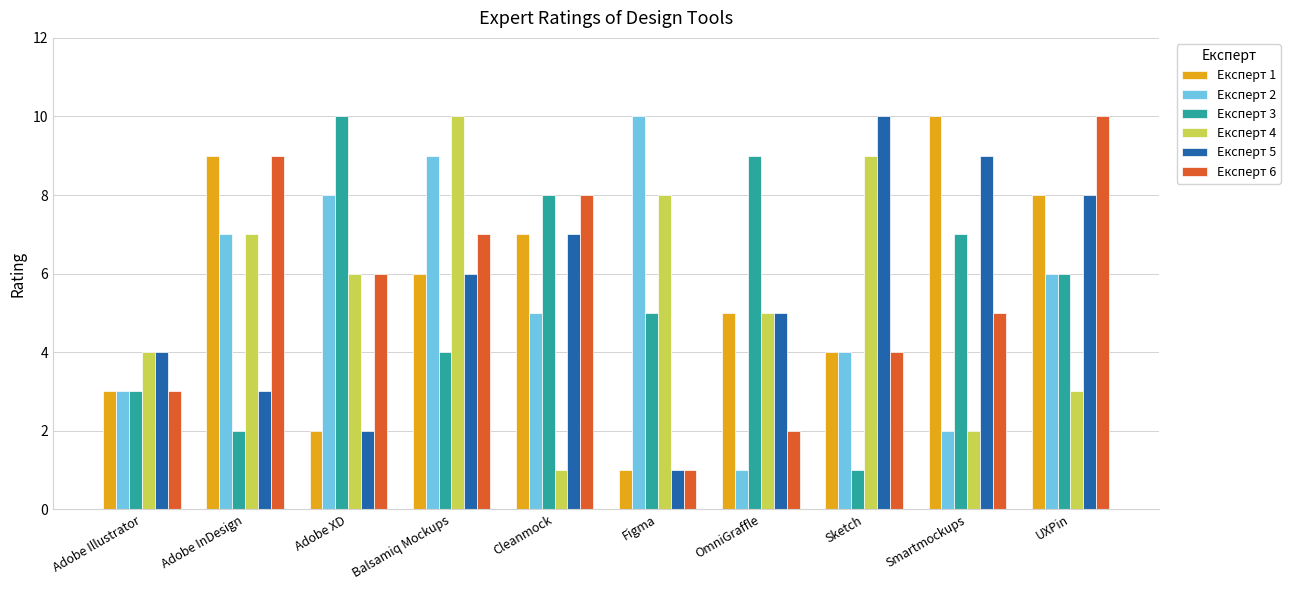

Are the bars grouped side by side (vs. stacked)?

Yes